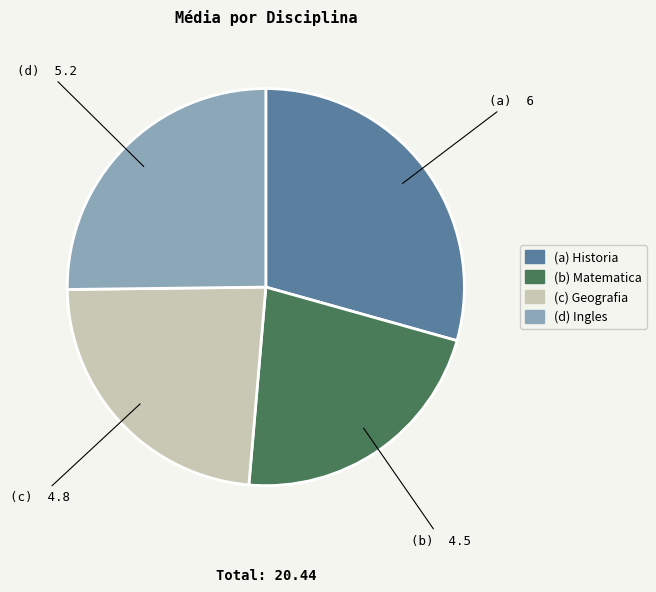

Does any single category account for the majority?

No